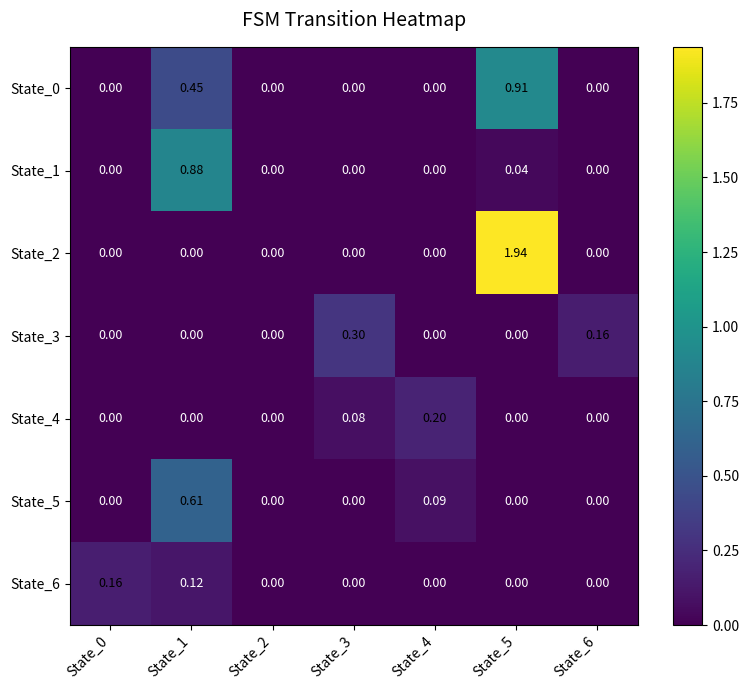

Count the number of data series in this chart.

7